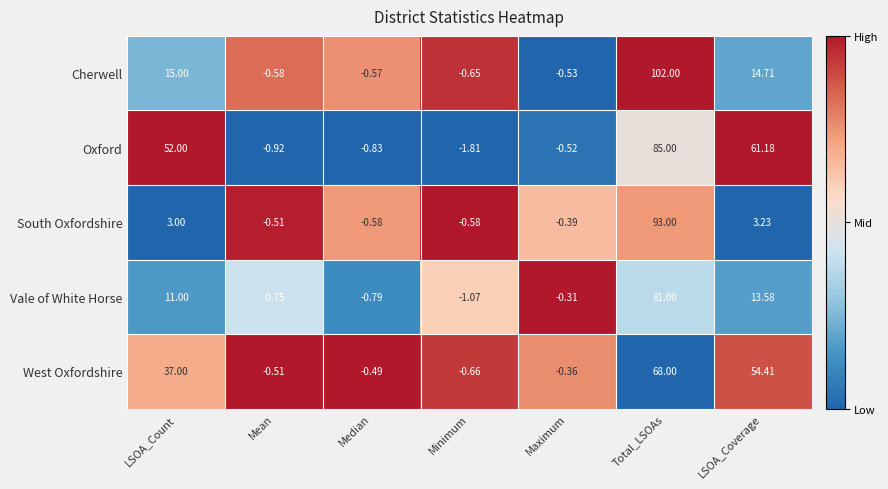

What is the total value across all series at Minimum?

-4.8